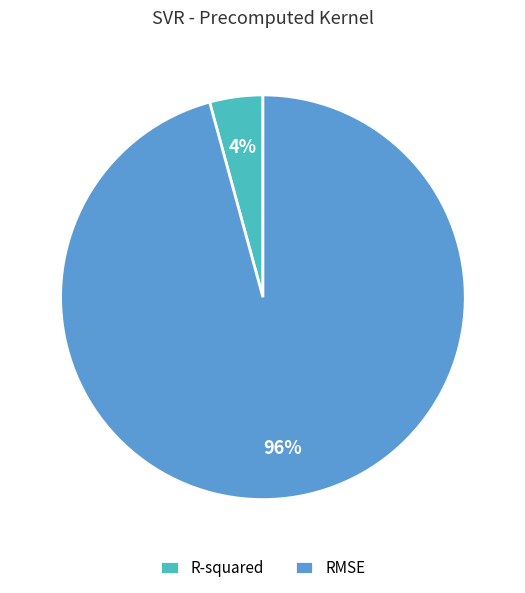

Is there any slice that represents more than half of the pie?

Yes